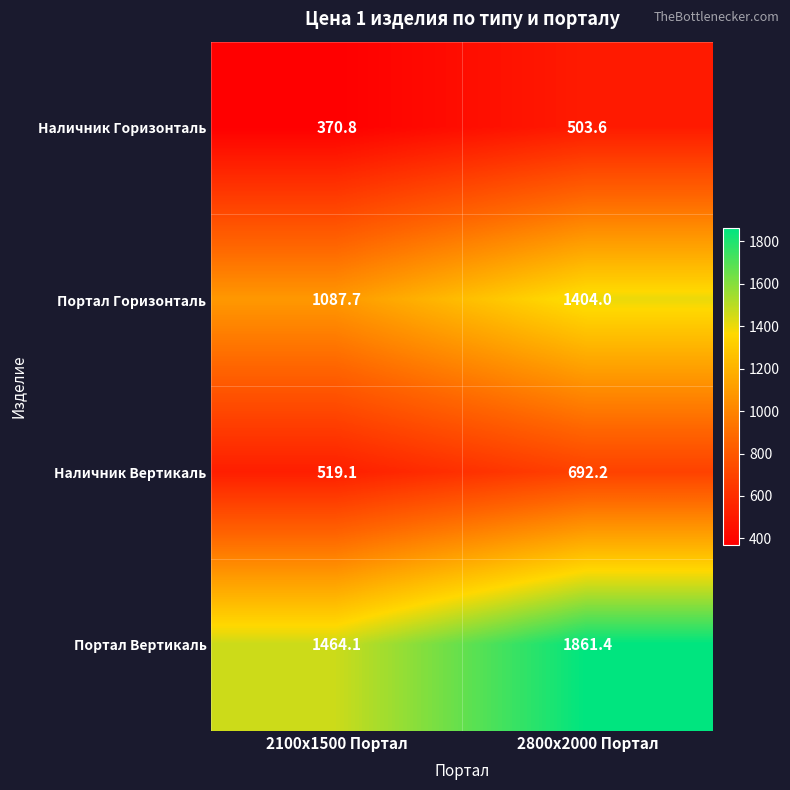

What is the maximum value for Портал Горизонталь?

1404.0